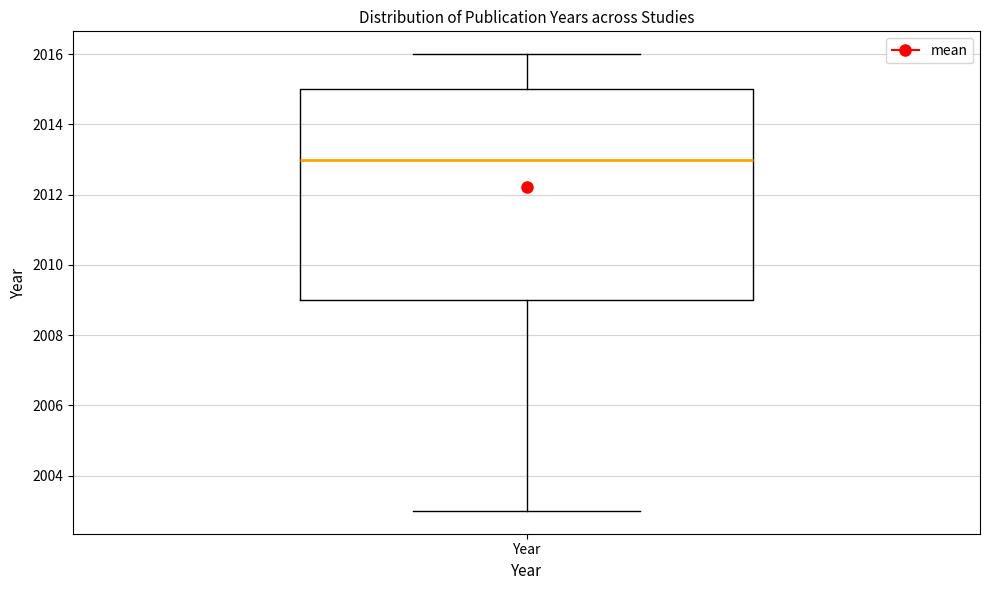

Transcribe this box plot: give where the median line is, the range the box spans, and where the two whiskers end, as read against the y-axis. The values are not printed on the chart, so give them approximately, as read against the axis.

median 2013, box 2009 to 2015, whiskers 2003 to 2016